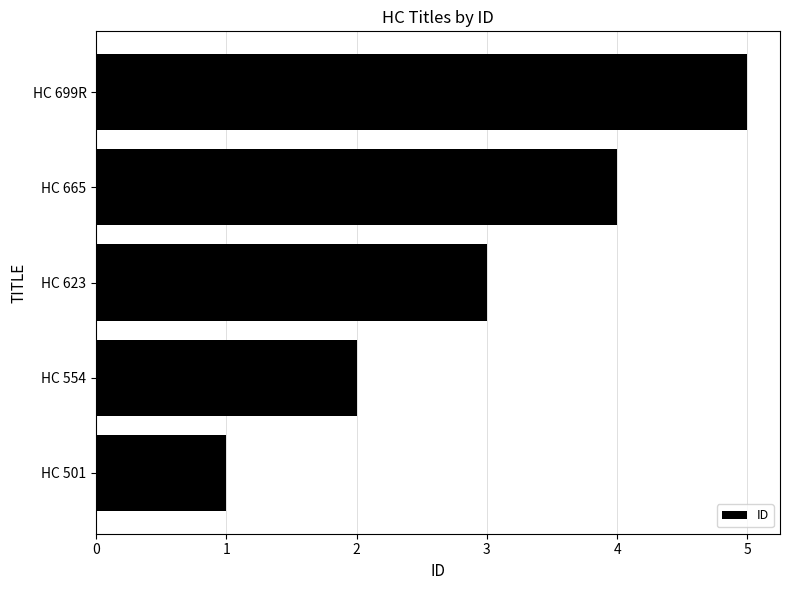

What is the change in value from HC 623 to HC 699R?

+2